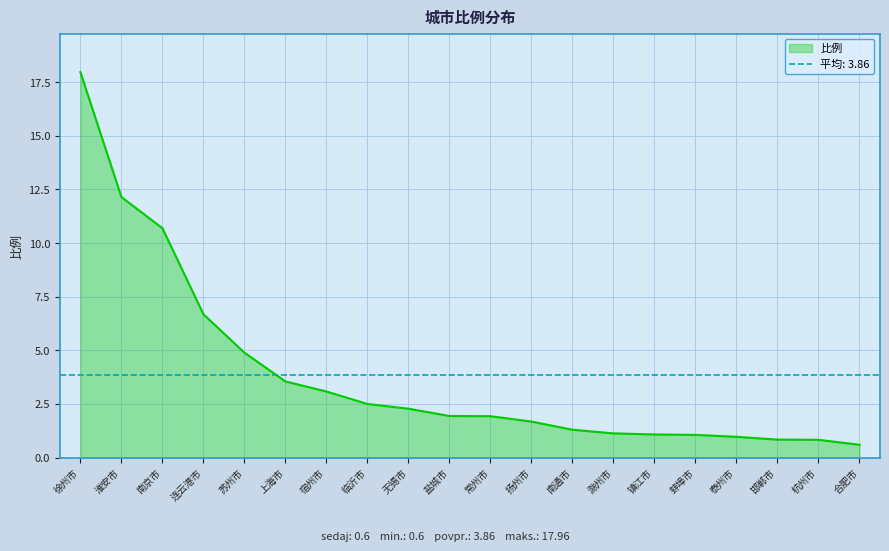

True or false: the data has more than 1 interior local peaks.

False